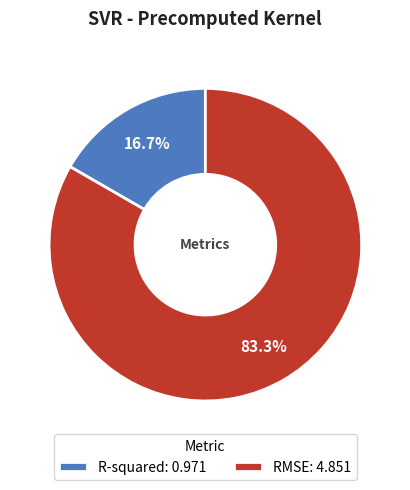

Does RMSE account for over 50% of the chart?

Yes